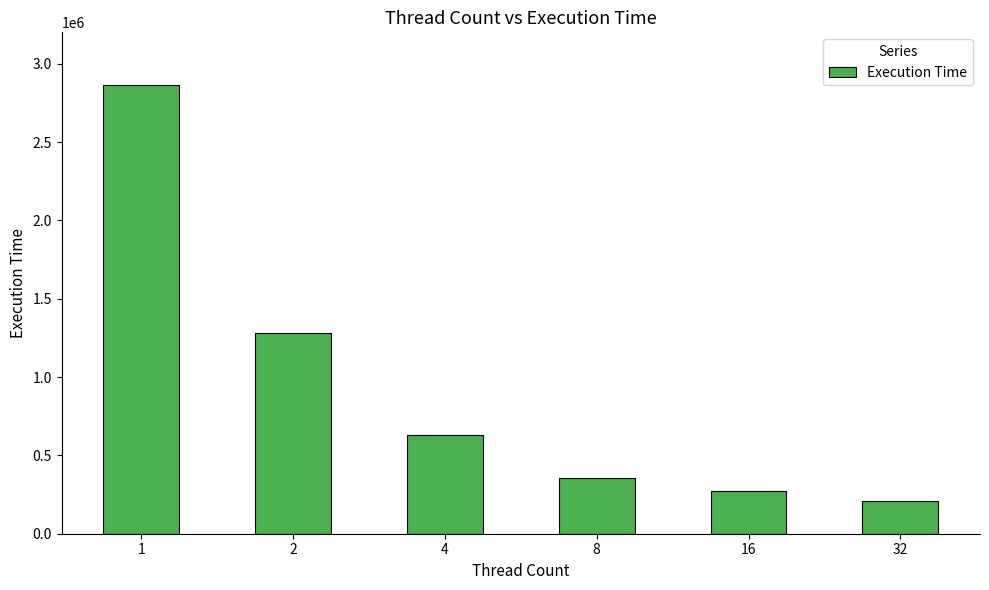

Rank the categories by value from lowest to highest.

32, 16, 8, 4, 2, 1